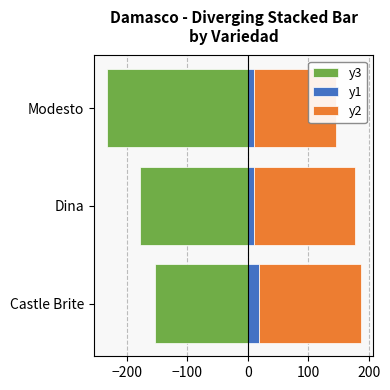

Is it true that y2 equals 232.6 at Modesto?

False